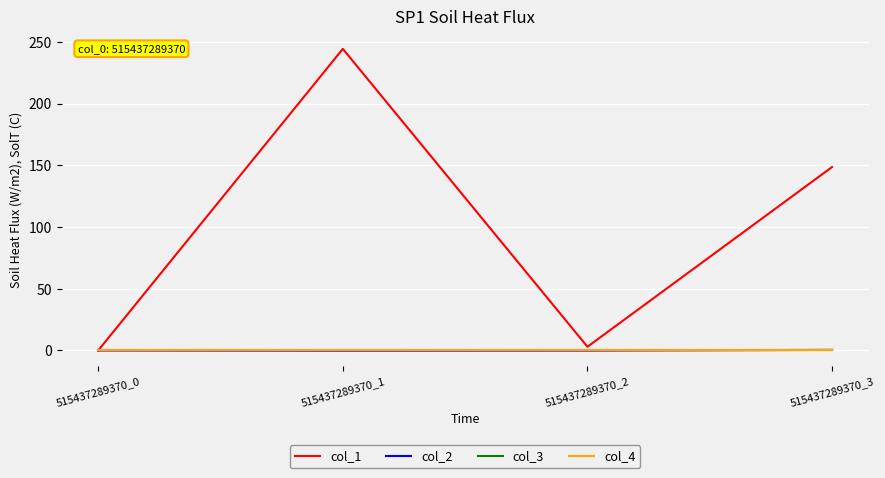

What is the difference between the col_1 values at 515437289370_0 and 515437289370_3?

148.6